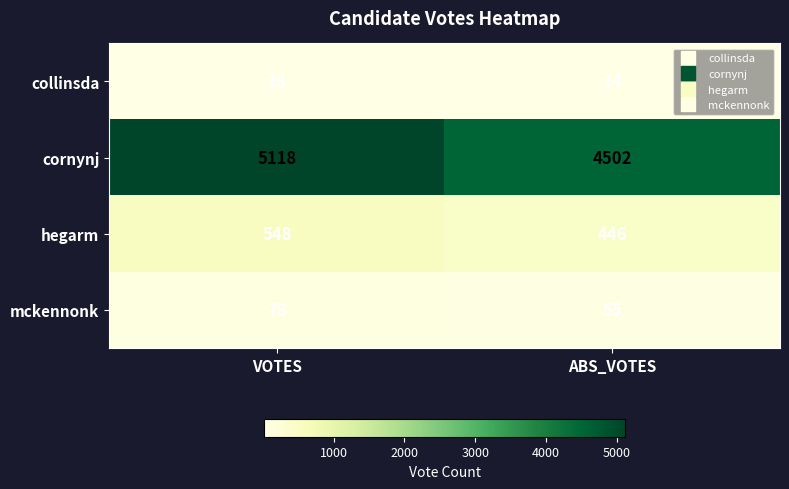

The value of mckennonk at ABS_VOTES is 77. True or false?

False